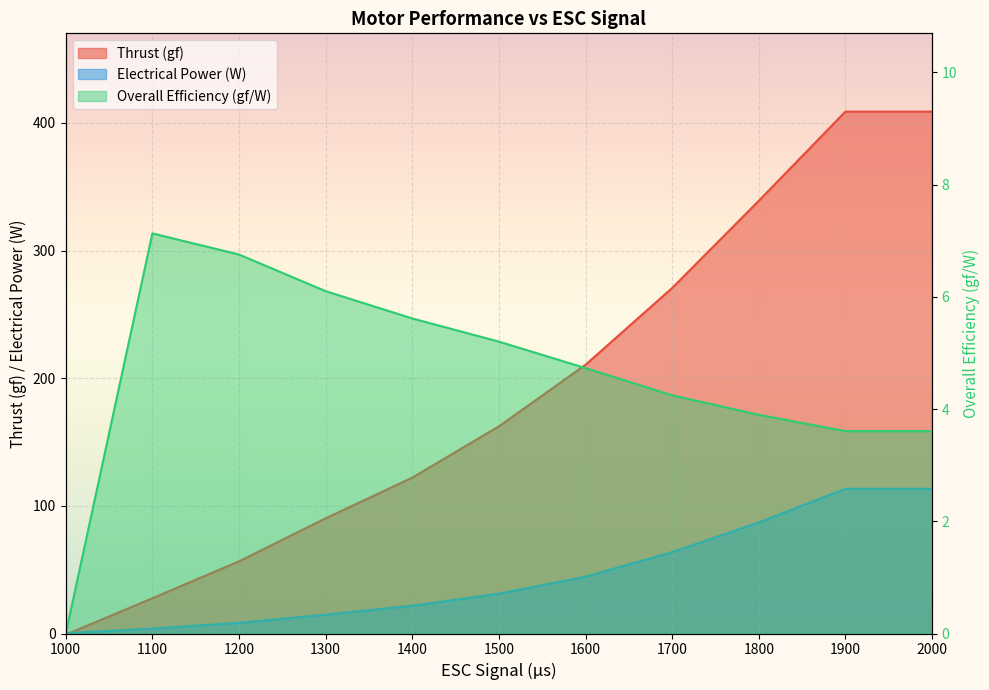

At which category is the sum across all series the highest?

1900